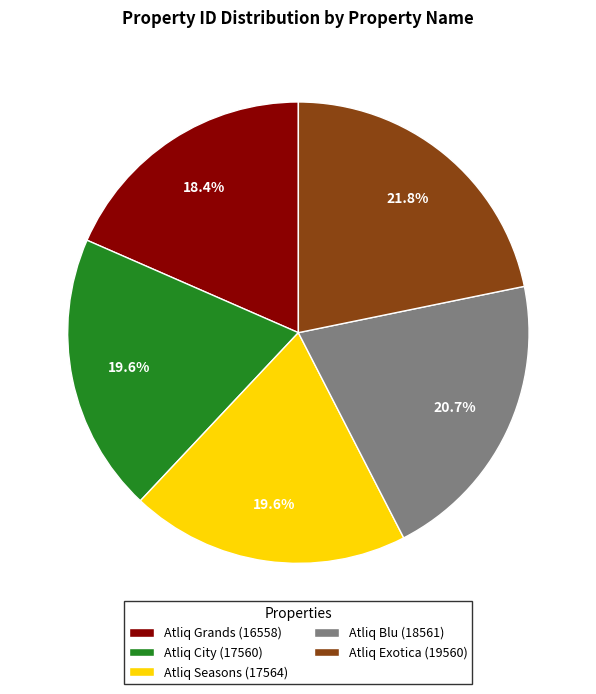

What is the largest slice in the pie chart?

Atliq Exotica